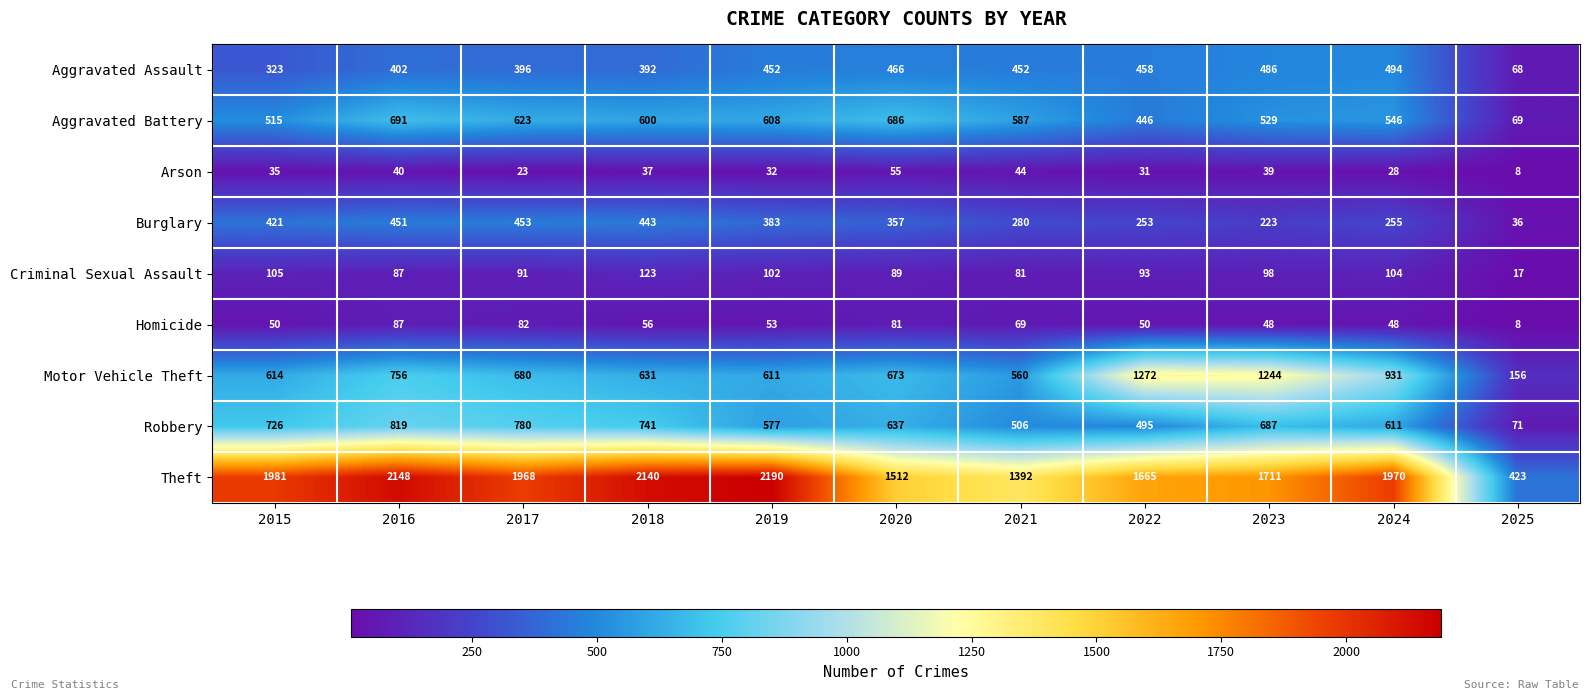

Which series has the widest spread of values?

Theft